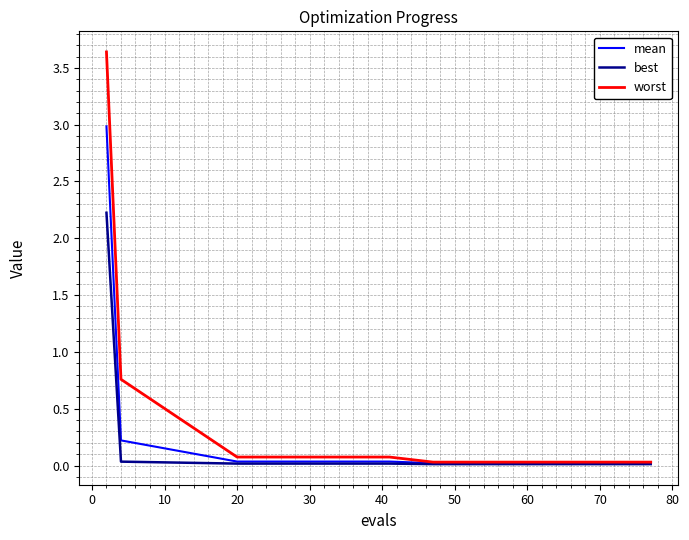

List the series in order of their peak value, highest first.

worst, mean, best